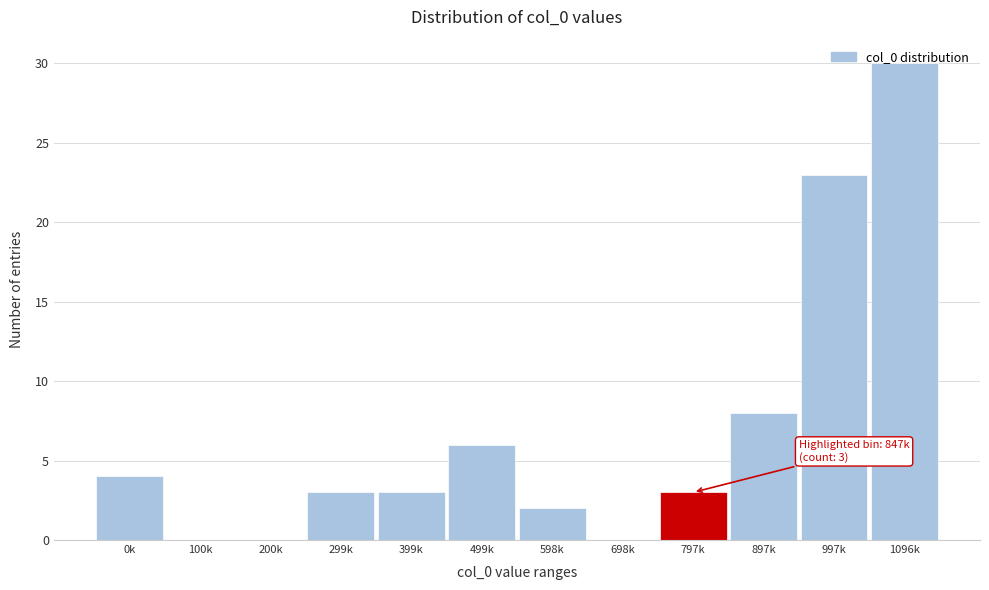

True or false: the data shows 3 at 598k.

False